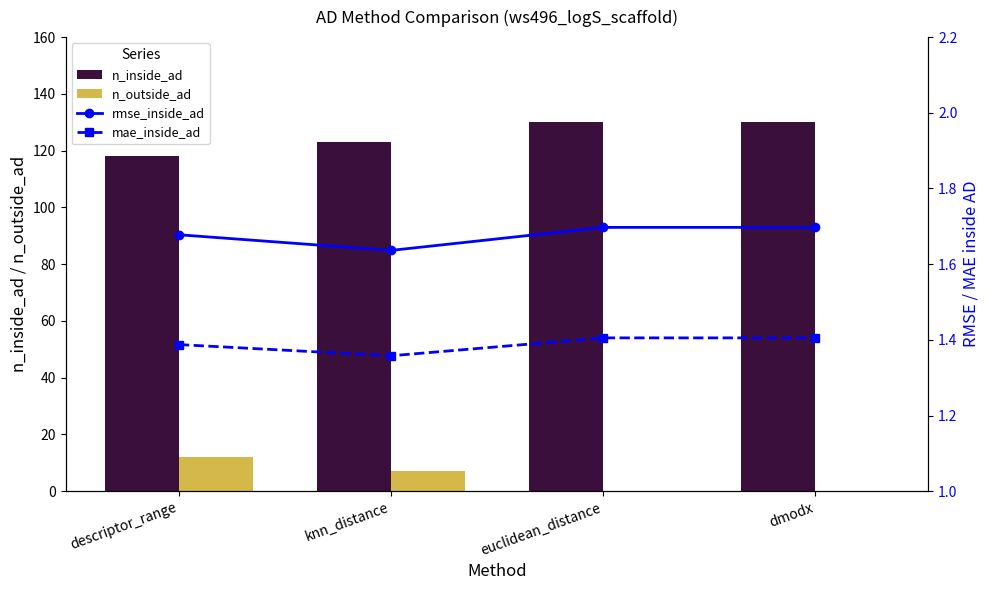

Reading left to right, extract all data points from this chart.

n_inside_ad: 118.0	123.0	130.0	130.0
n_outside_ad: 12.0	7.0	0.0	0.0
rmse_inside_ad: 1.7	1.6	1.7	1.7
mae_inside_ad: 1.4	1.4	1.4	1.4